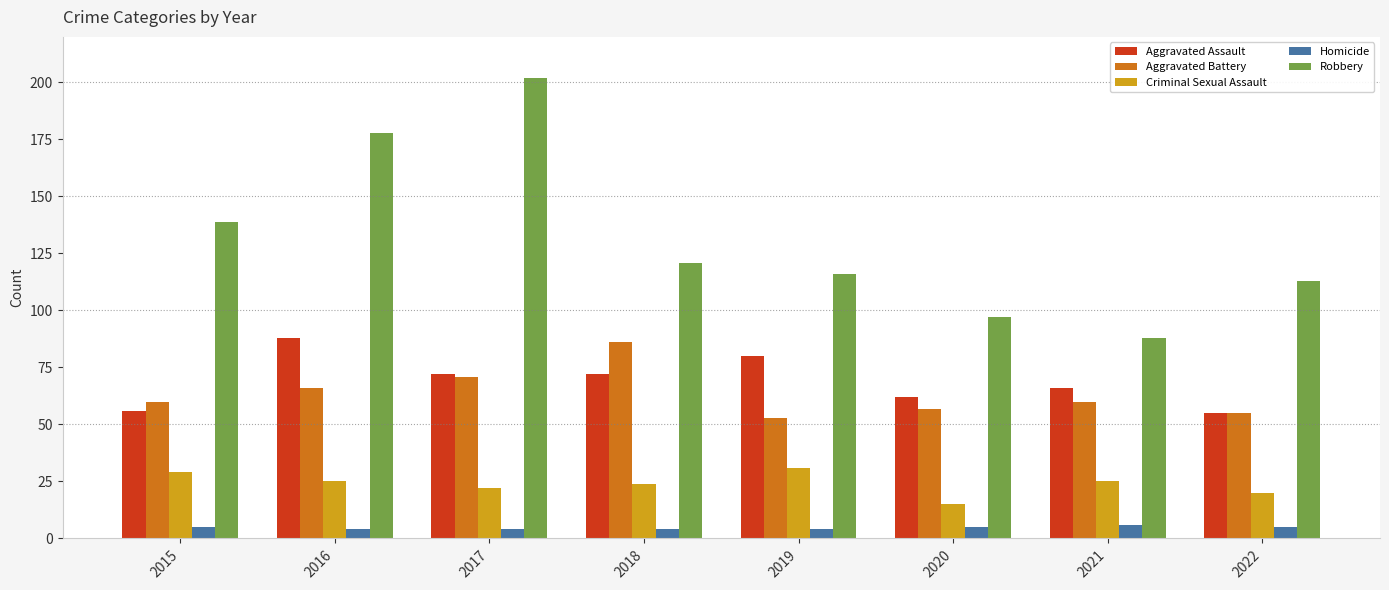

Which label corresponds to the largest value in the chart?

2017